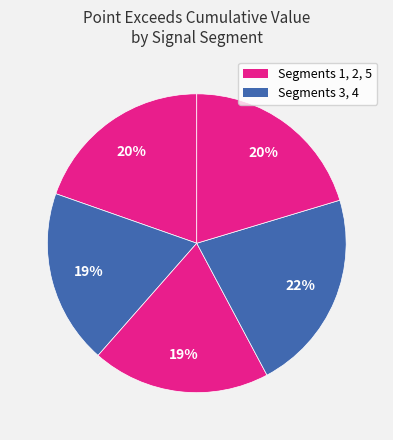

How many segments does this pie chart have?

5